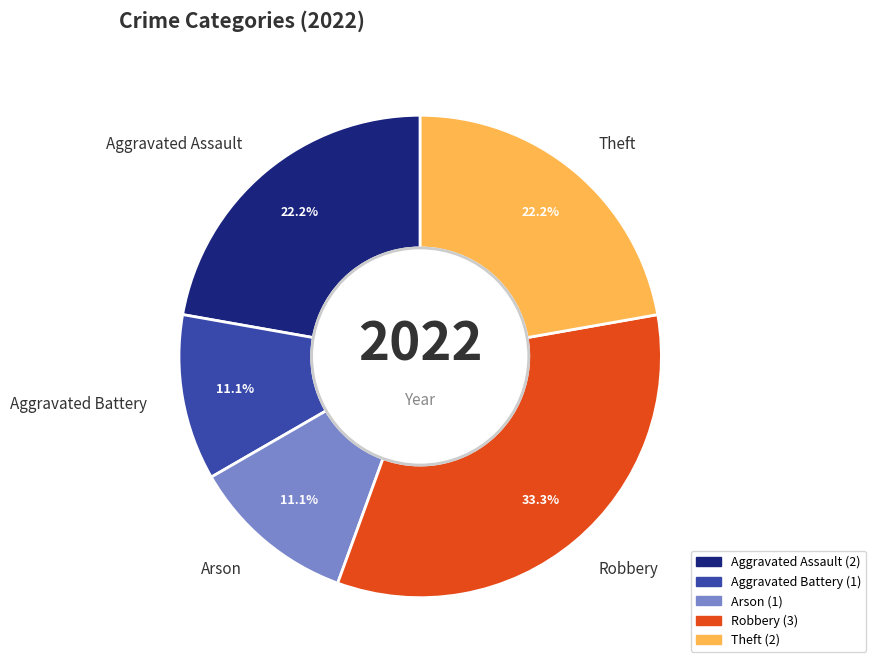

Does Theft represent more than half of the total?

No